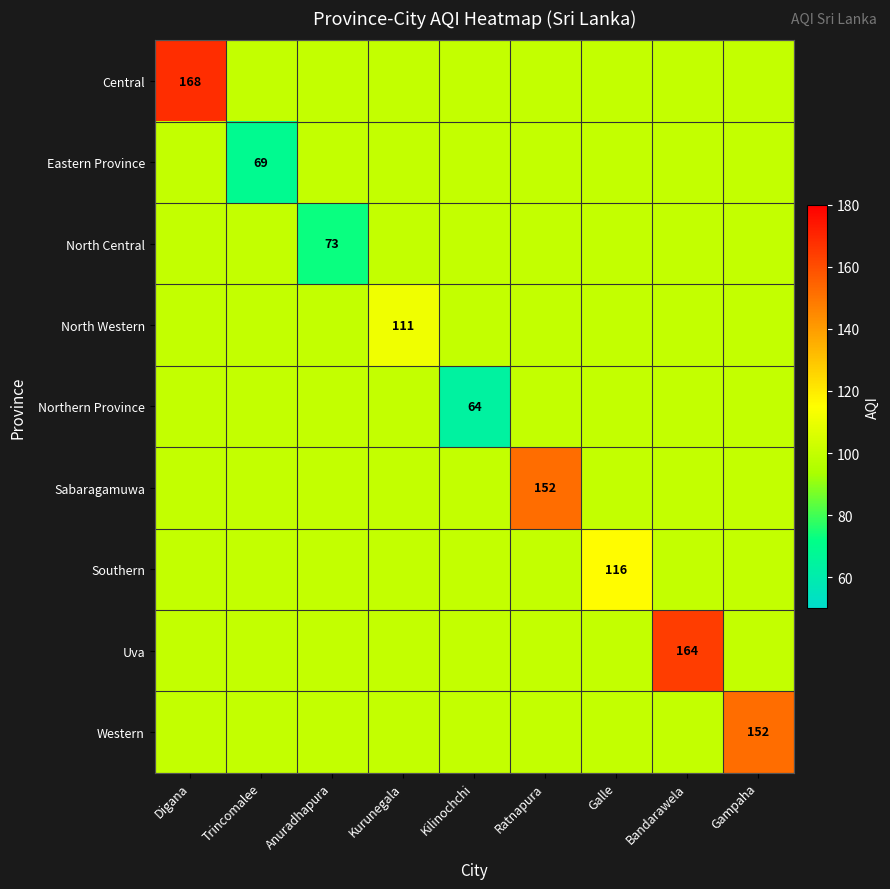

True or false: Central has a value of 236 at Digana.

False